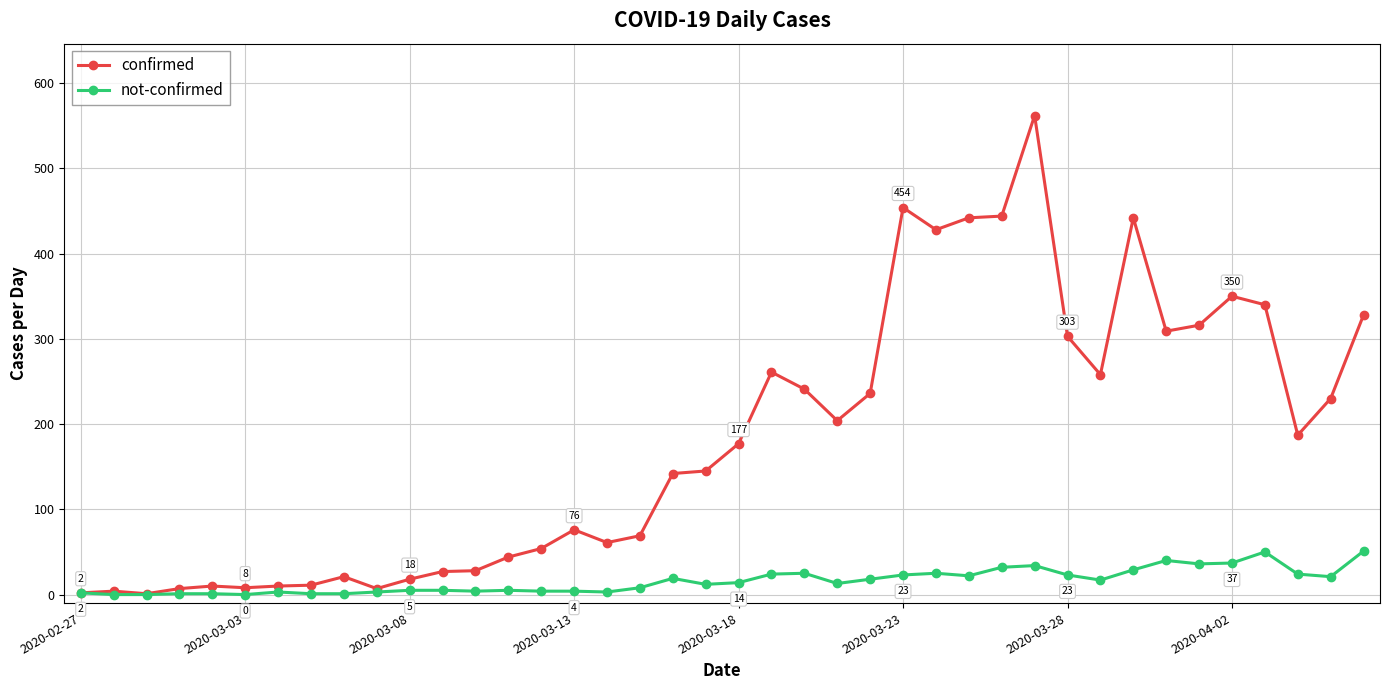

List the series in order of their peak value, lowest first.

not-confirmed, confirmed